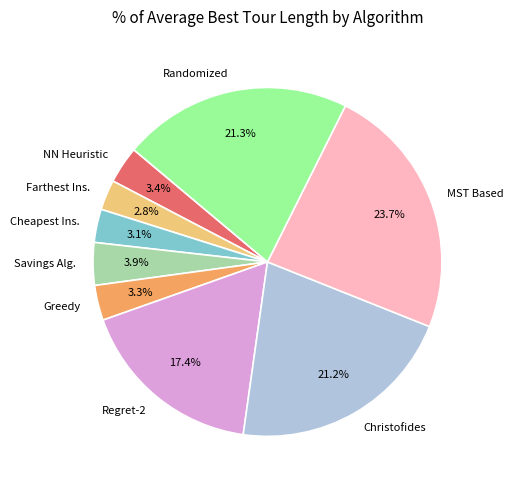

How many slices are in this pie chart?

9